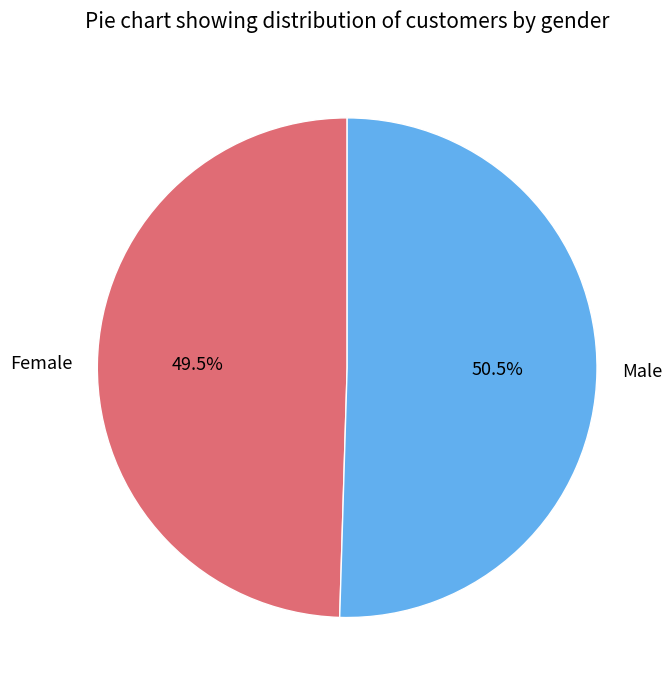

Rank the categories by value from lowest to highest.

Female, Male